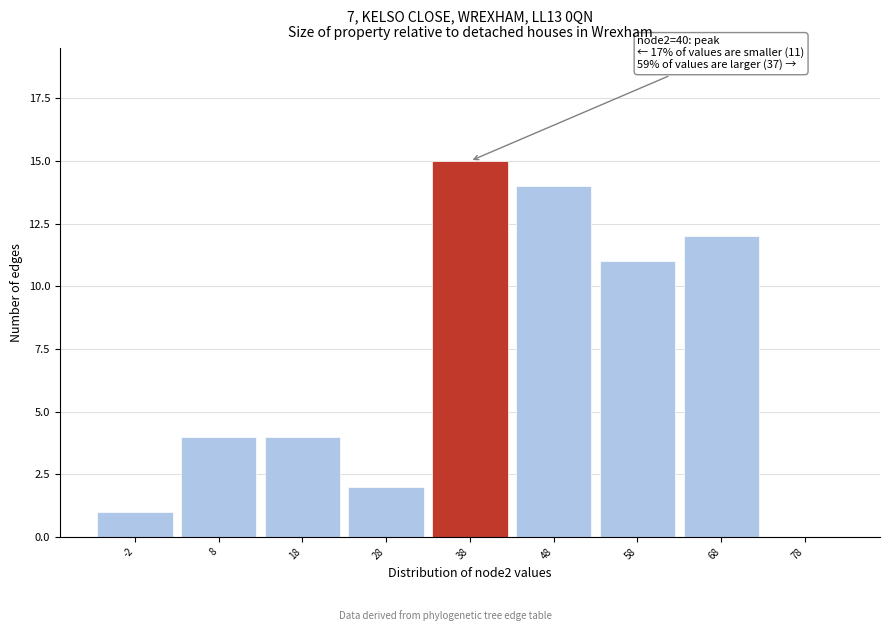

Reading left to right, what are all the values shown in this chart?

-2=1	8=4	18=4	28=2	38=15	48=14	58=11	68=12	78=0